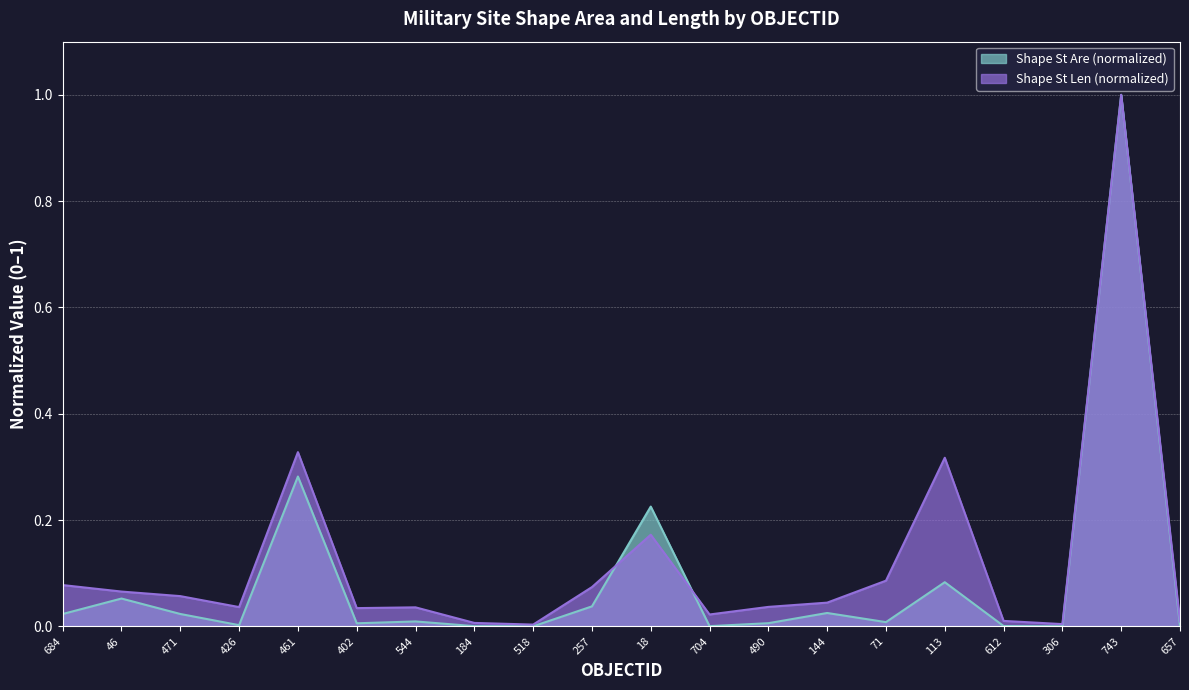

Which series has the widest spread of values?

Shape St Are (normalized)